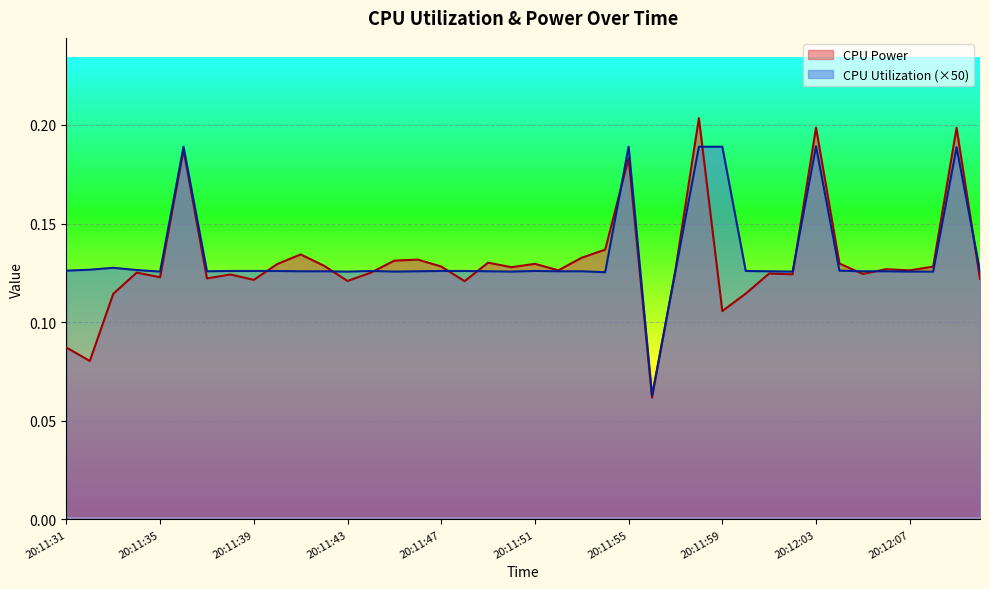

The value of CPU Power at 20:12:09 is 0.3. True or false?

False